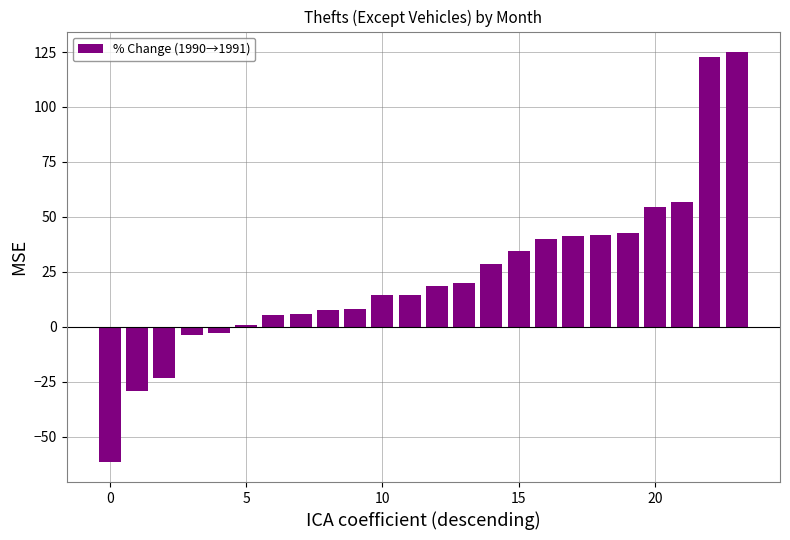

What is the value of the 23rd bar from the left?

122.6